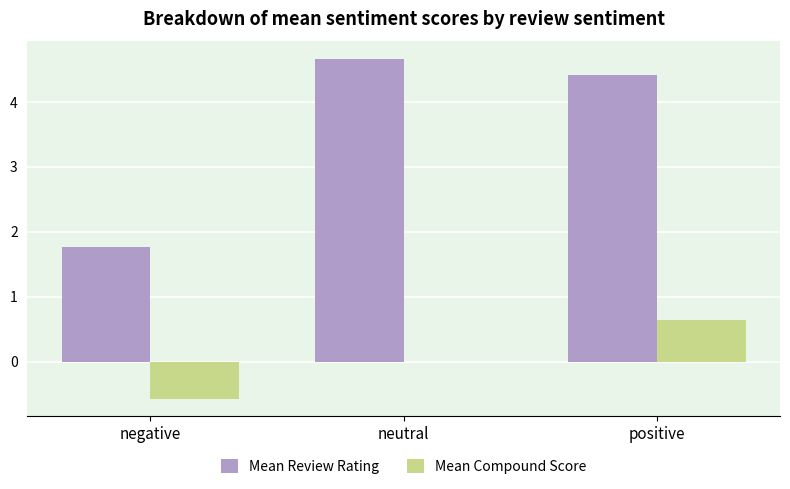

Which series has the largest total across all categories?

Mean Review Rating